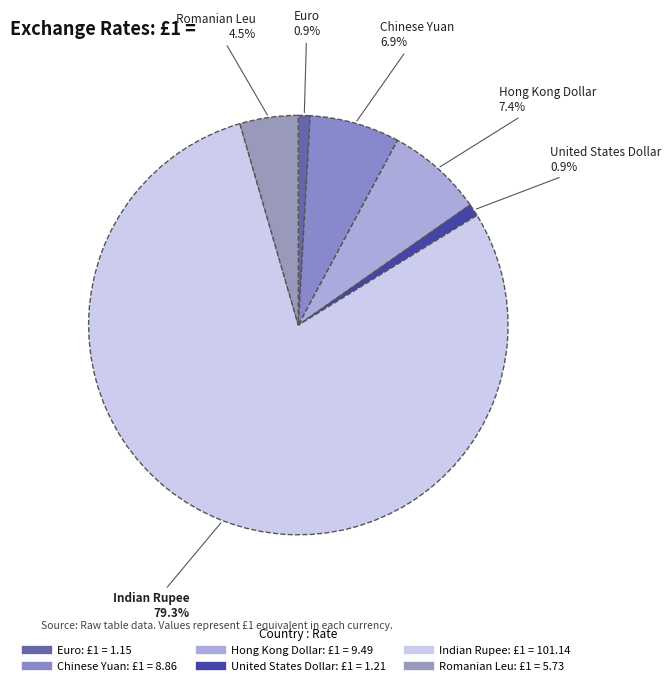

What is the ratio of the value at Indian Rupee to the value at Euro?

87.9